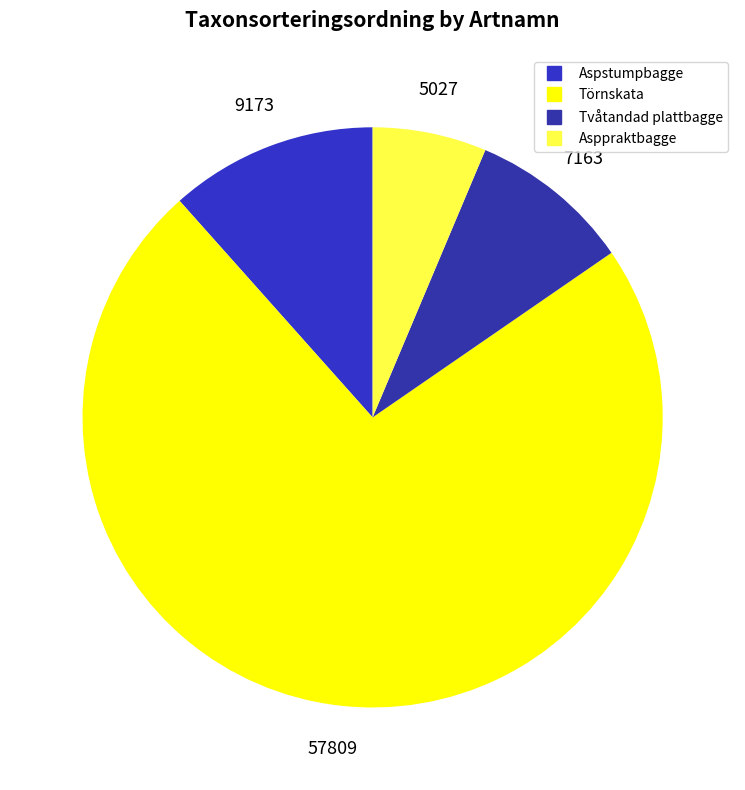

Rank the categories by value from highest to lowest.

Törnskata, Aspstumpbagge, Tvåtandad plattbagge, Asppraktbagge